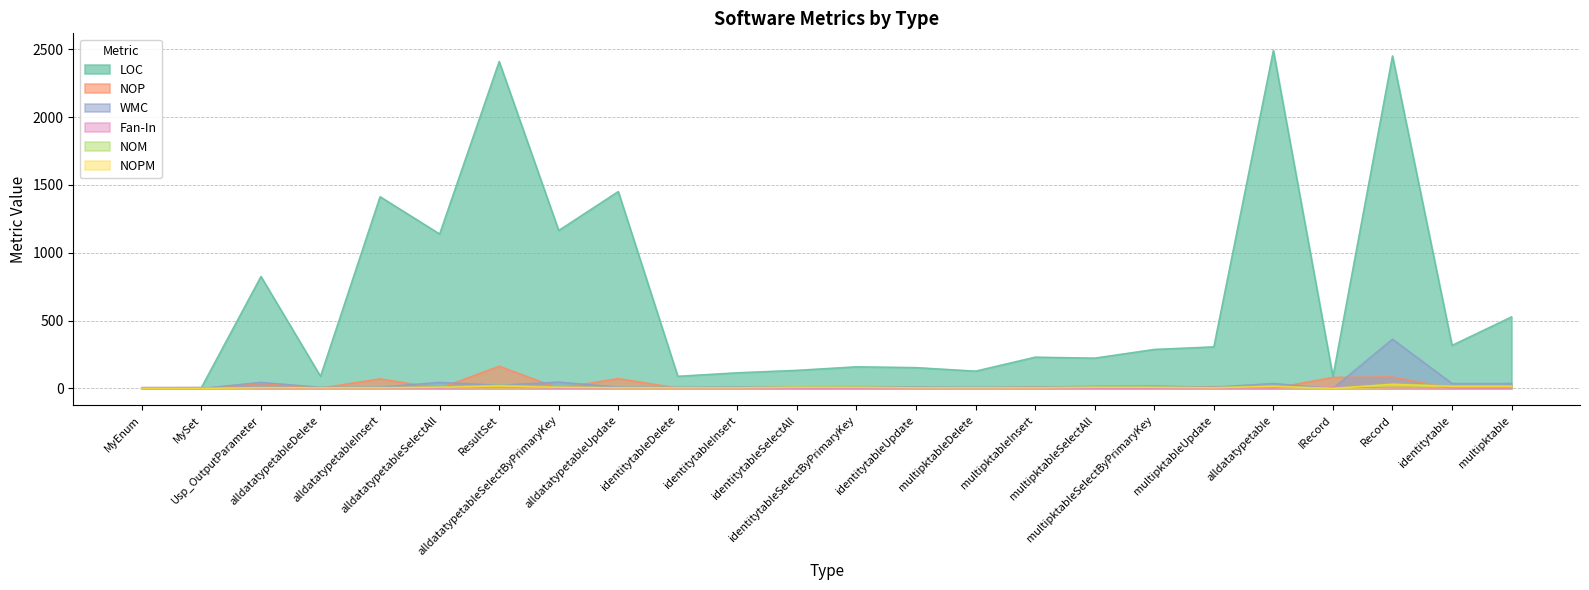

What is the difference between the NOPM values at identitytableUpdate and MySet?

5